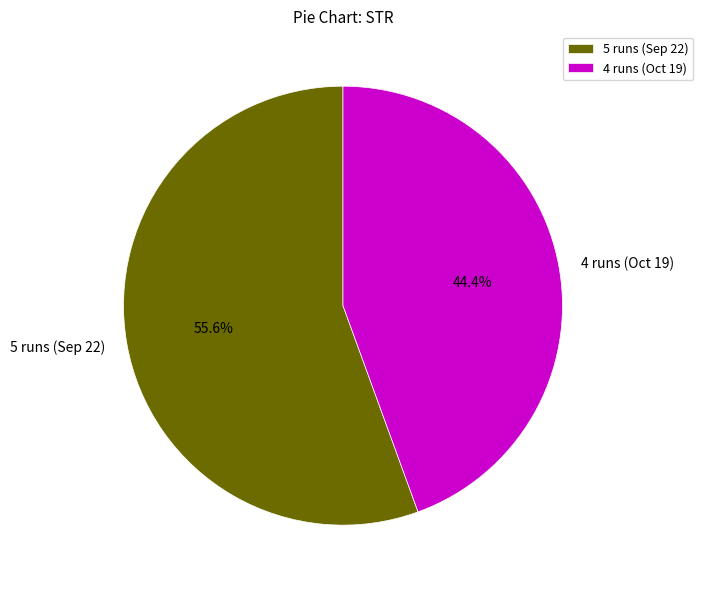

How many segments does this pie chart have?

2